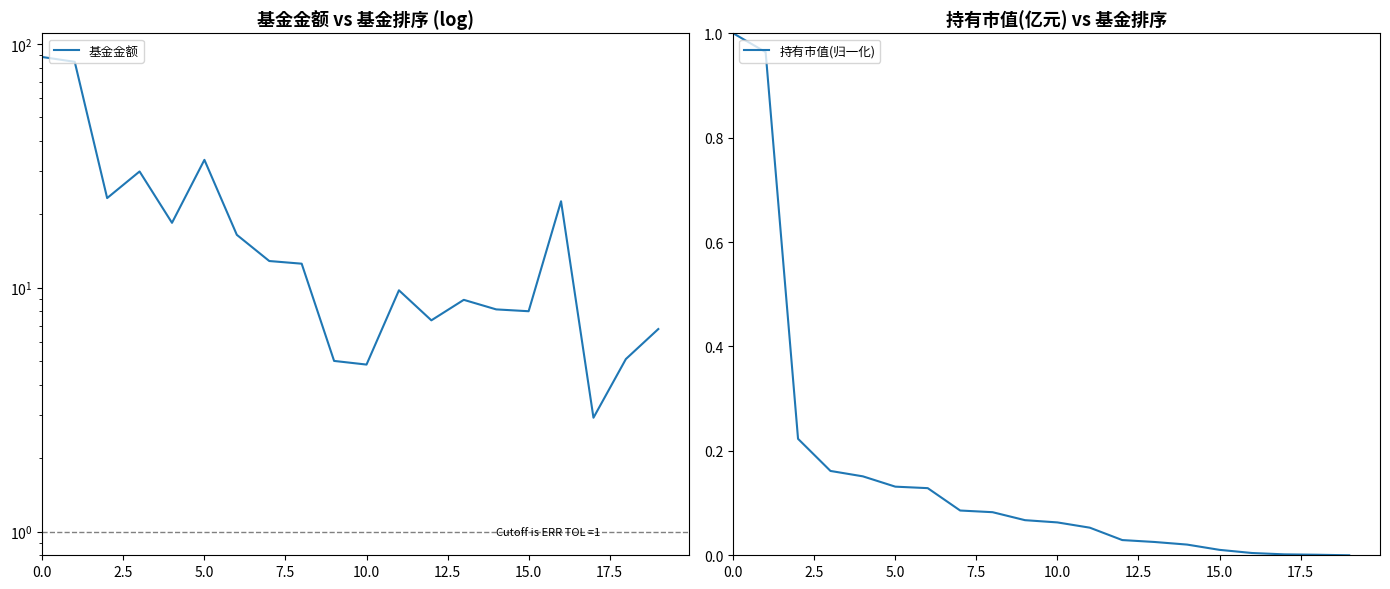

True or false: 基金金额 and 持有市值(归一化) cross at least once.

False